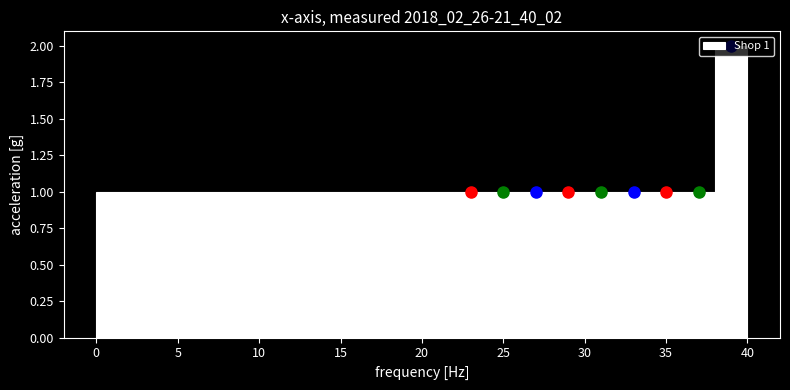

Over which range of the x-axis is the bar tallest?

38 to 40